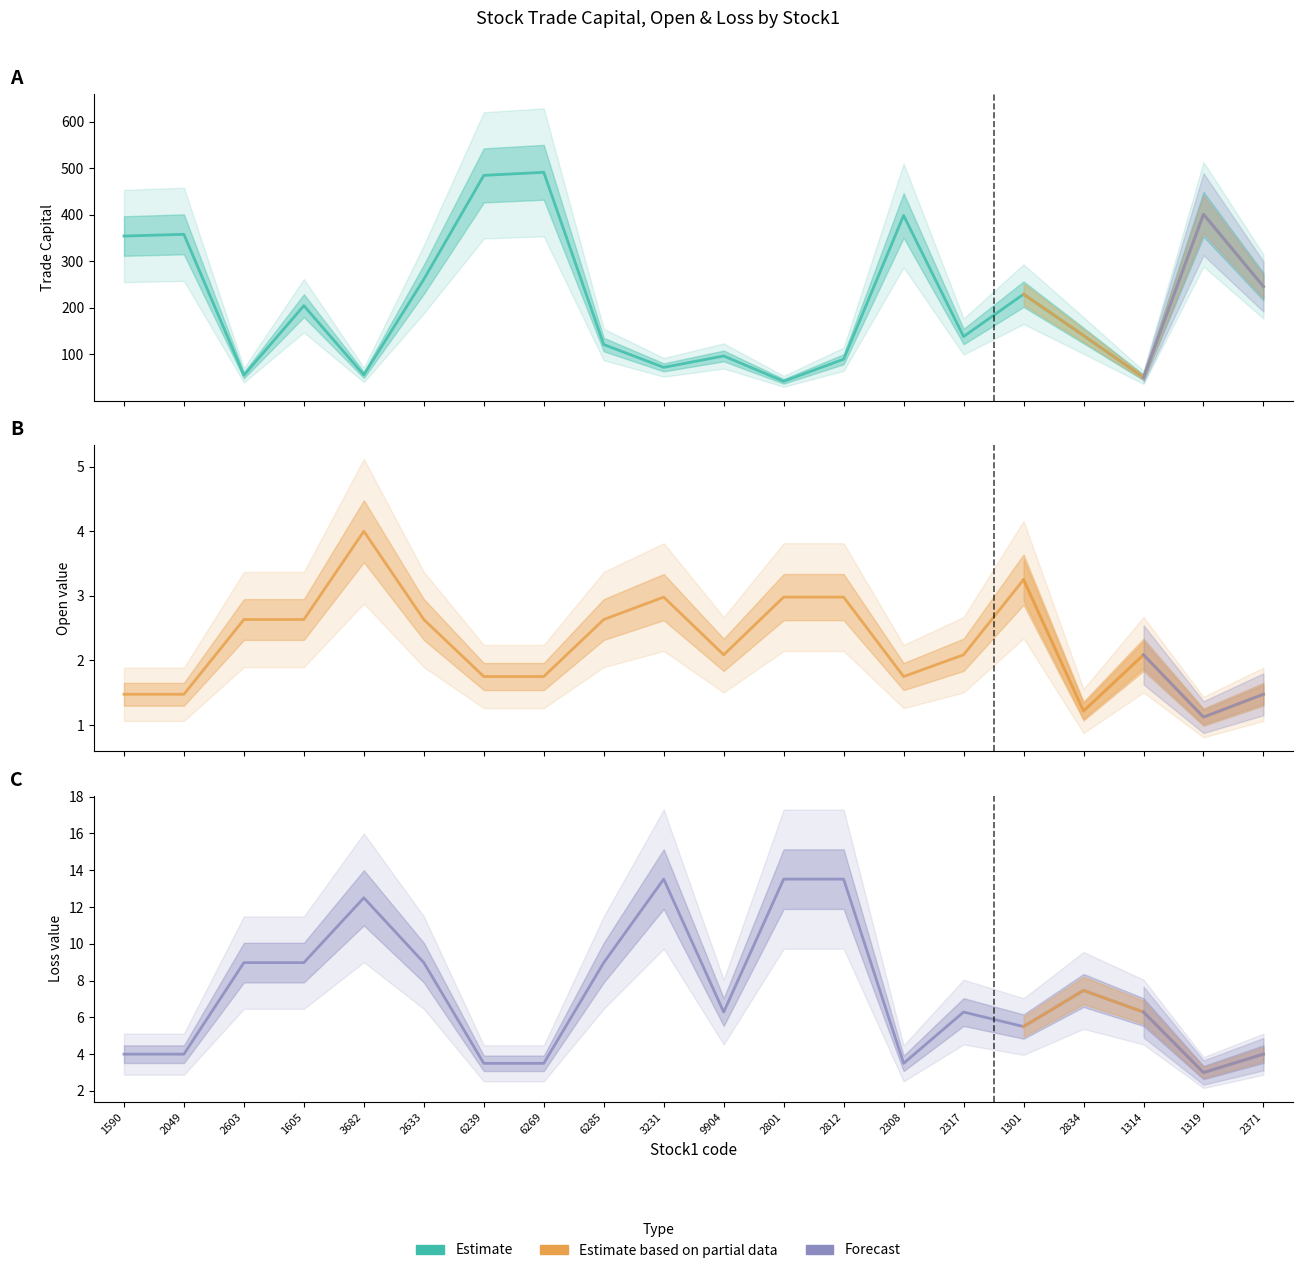

What is the smallest value displayed?

1.1